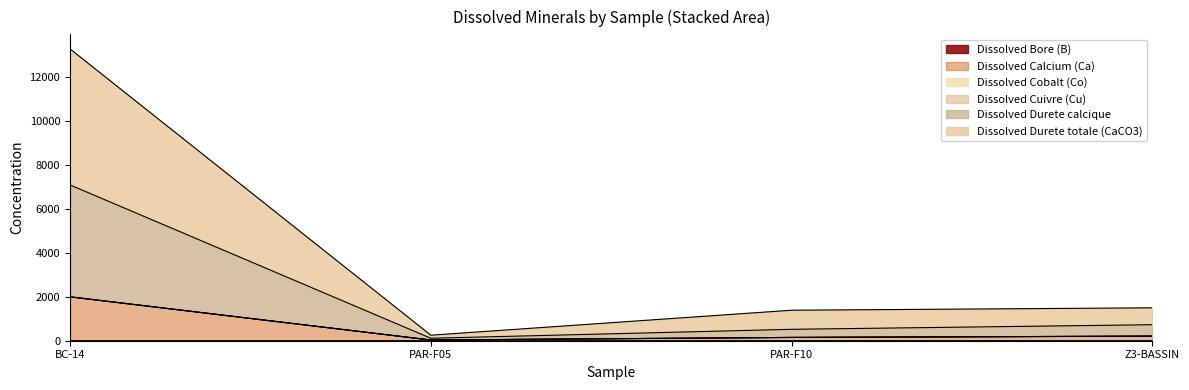

At which category is the sum across all series the highest?

BC-14